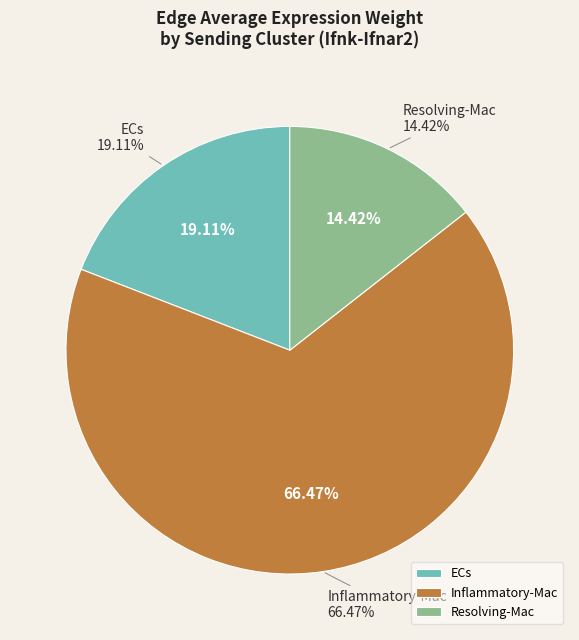

Count the number of slices in the pie.

5